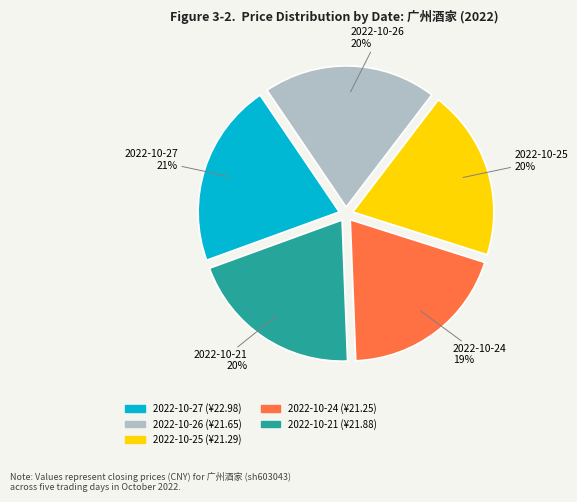

Between 2022-10-27 and 2022-10-21, which is larger?

2022-10-27